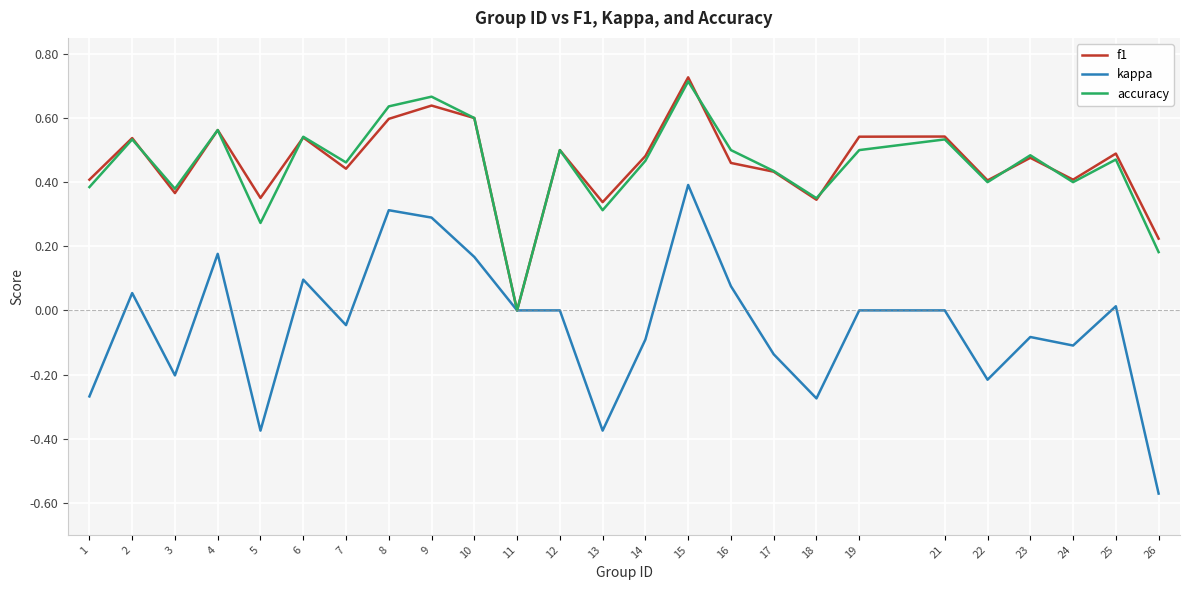

What is the sum of all f1 values?

11.4